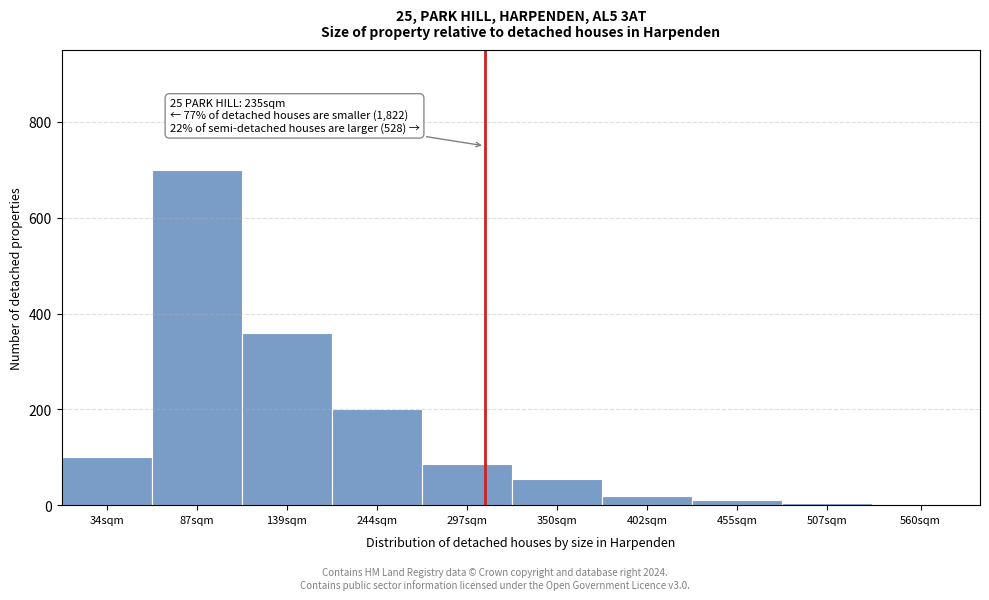

Which label corresponds to the largest value in the chart?

87sqm